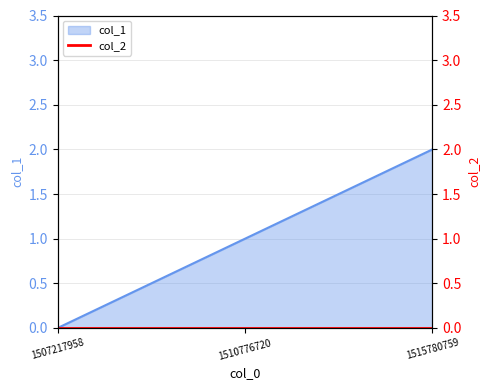

What is the greatest value displayed?

2